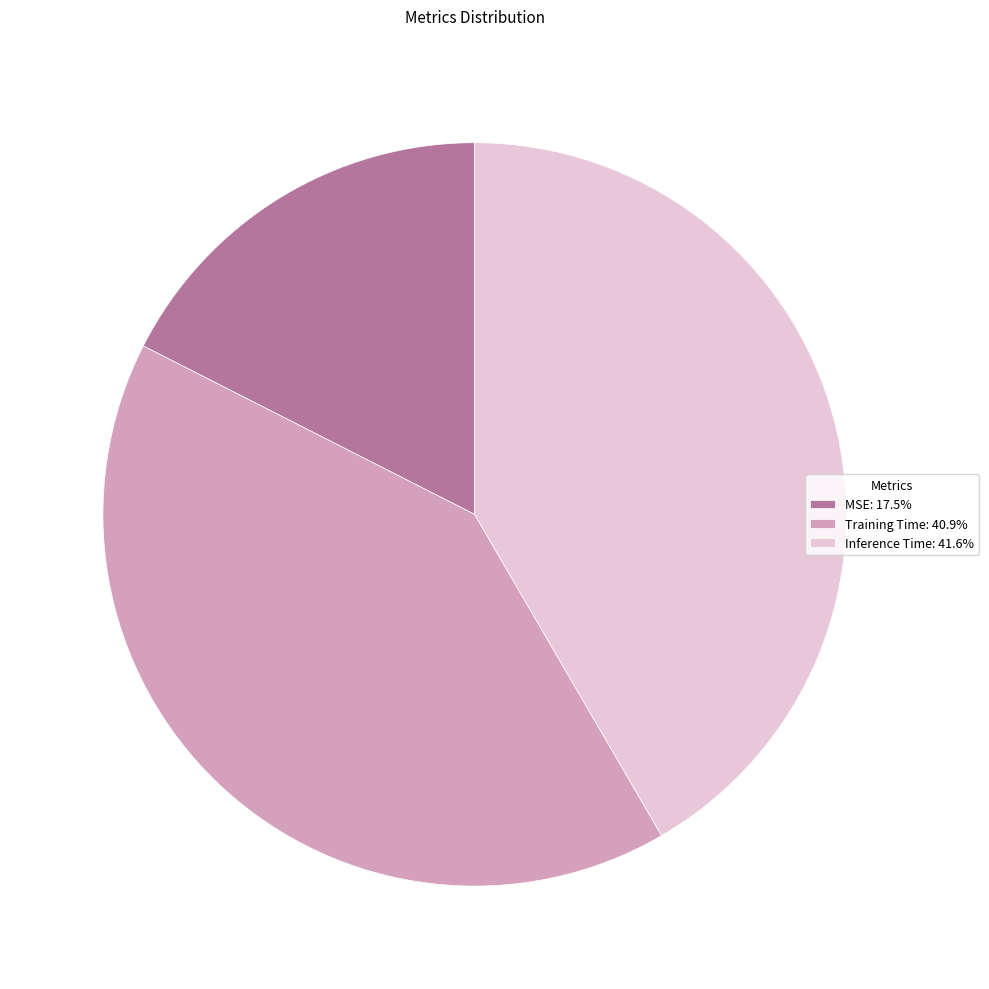

Does any single category account for the majority?

No